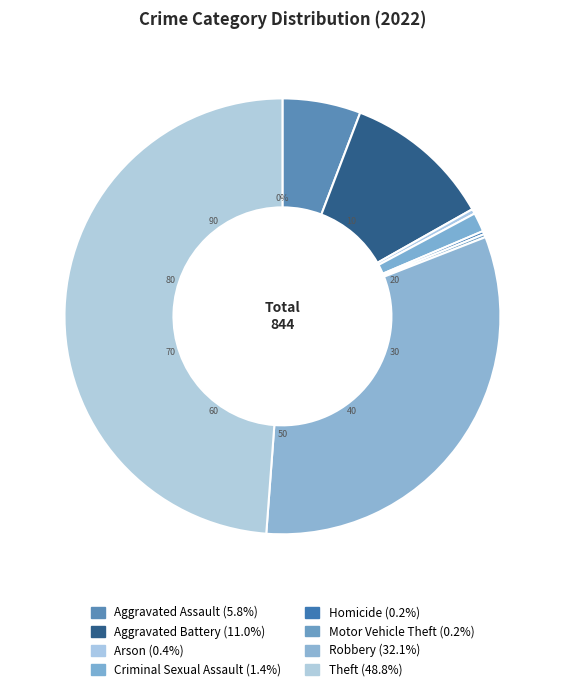

What percentage is the Theft slice, to the nearest percent?

49%